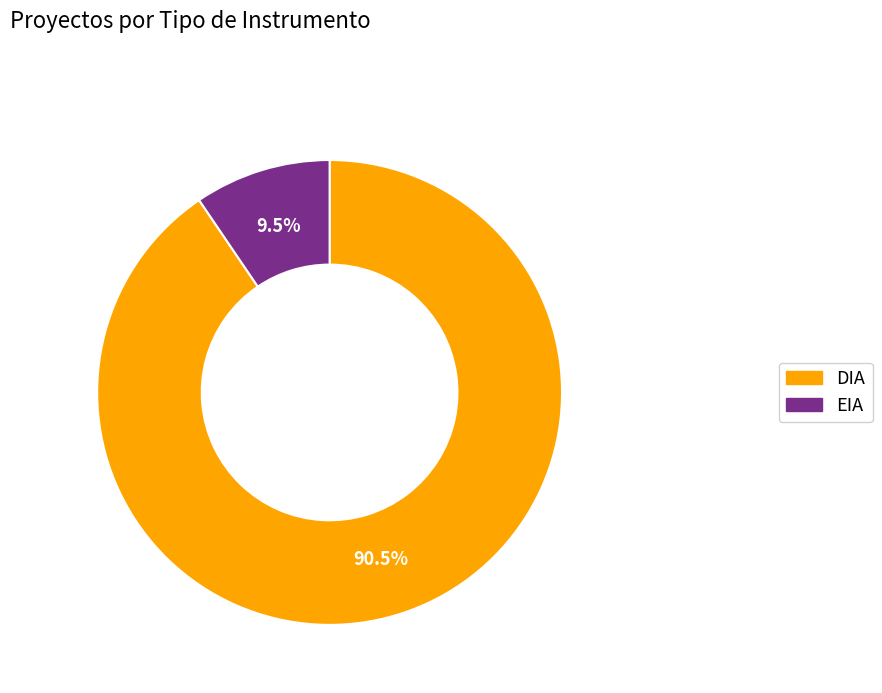

Combined, do DIA and EIA account for over 50%?

Yes